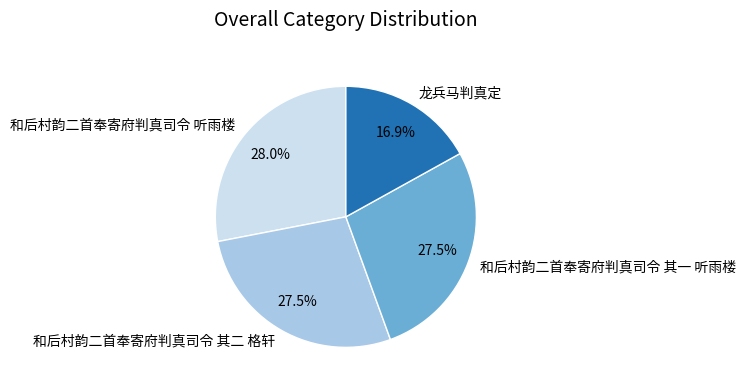

What portion of the pie excludes 和后村韵二首奉寄府判真司令 其一 听雨楼?

72.5%